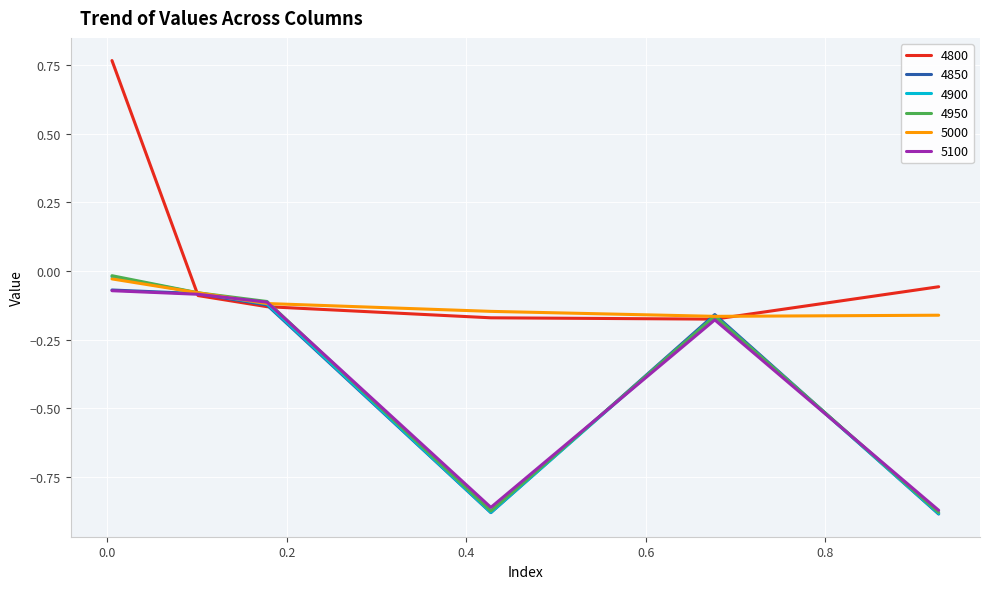

In 4850, how many points are higher than both neighbors (excluding endpoints)?

1